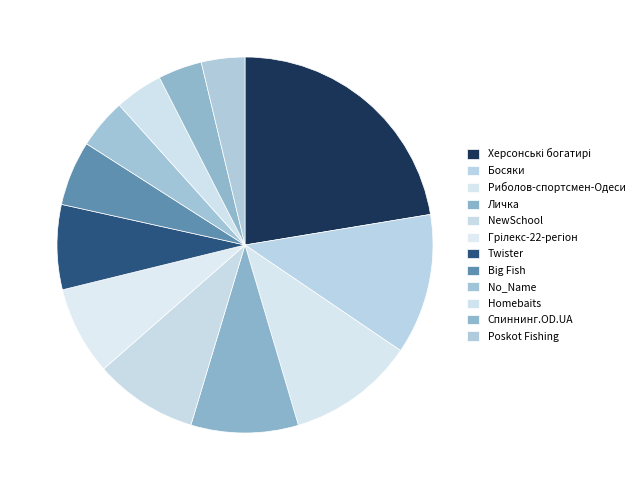

How many segments does this pie chart have?

12